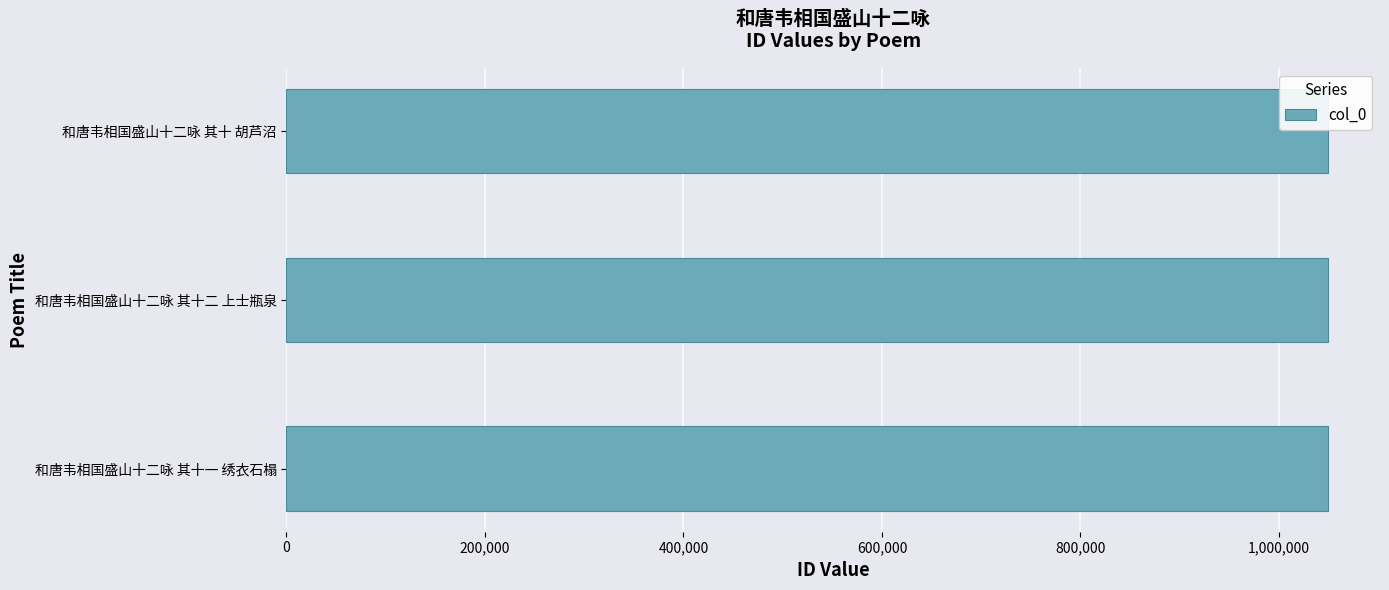

What is the maximum value shown in the chart?

1049300